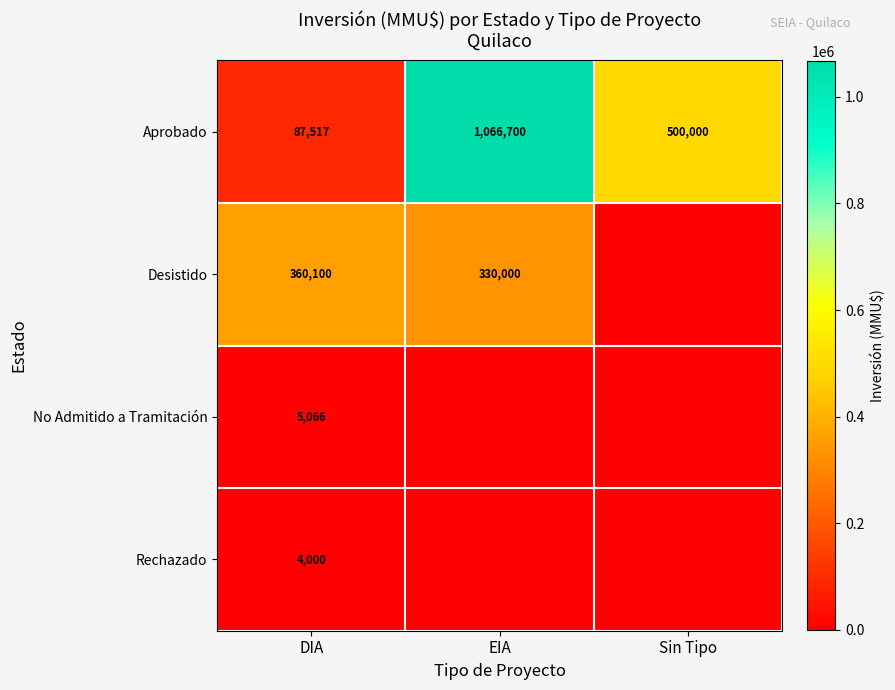

Where is Aprobado nearest to the value 577108?

Sin Tipo